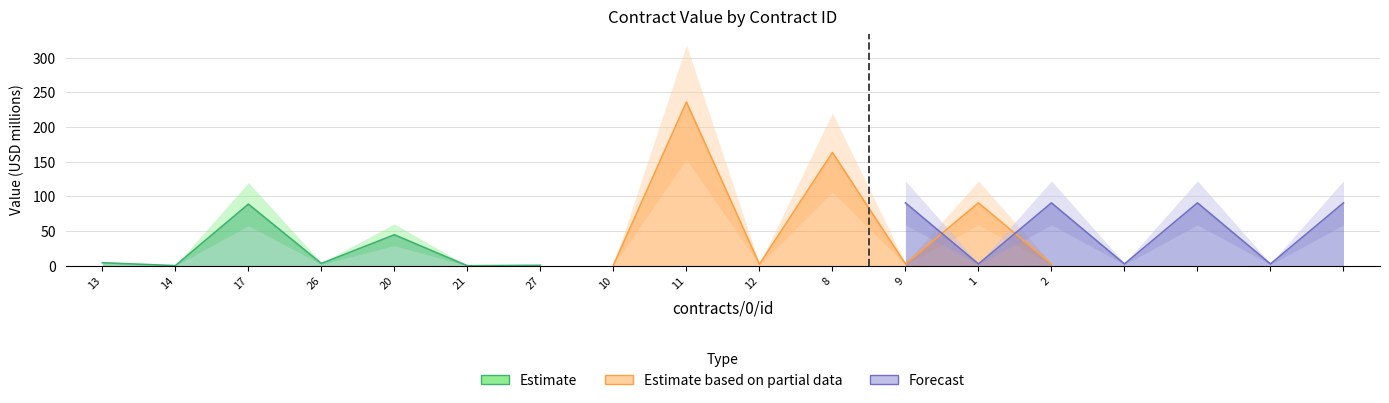

What is the lowest value of the Forecast series?

2.6